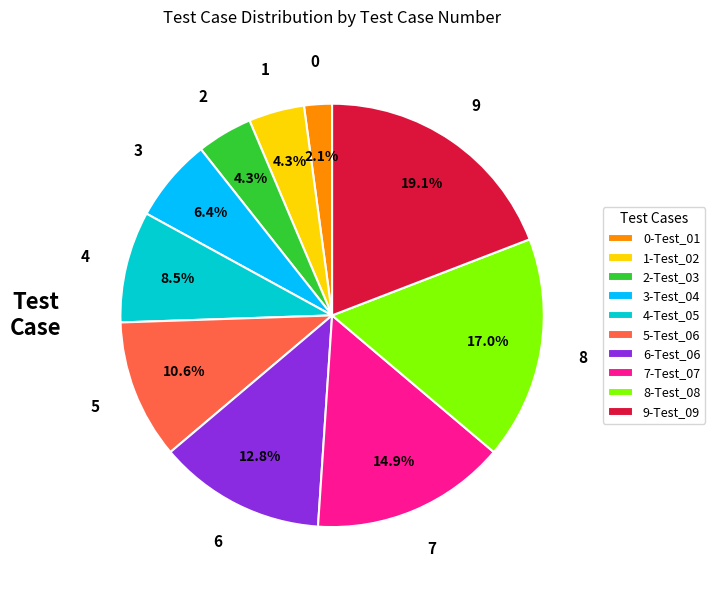

How much of the chart is everything except 7-Test_07?

85.1%